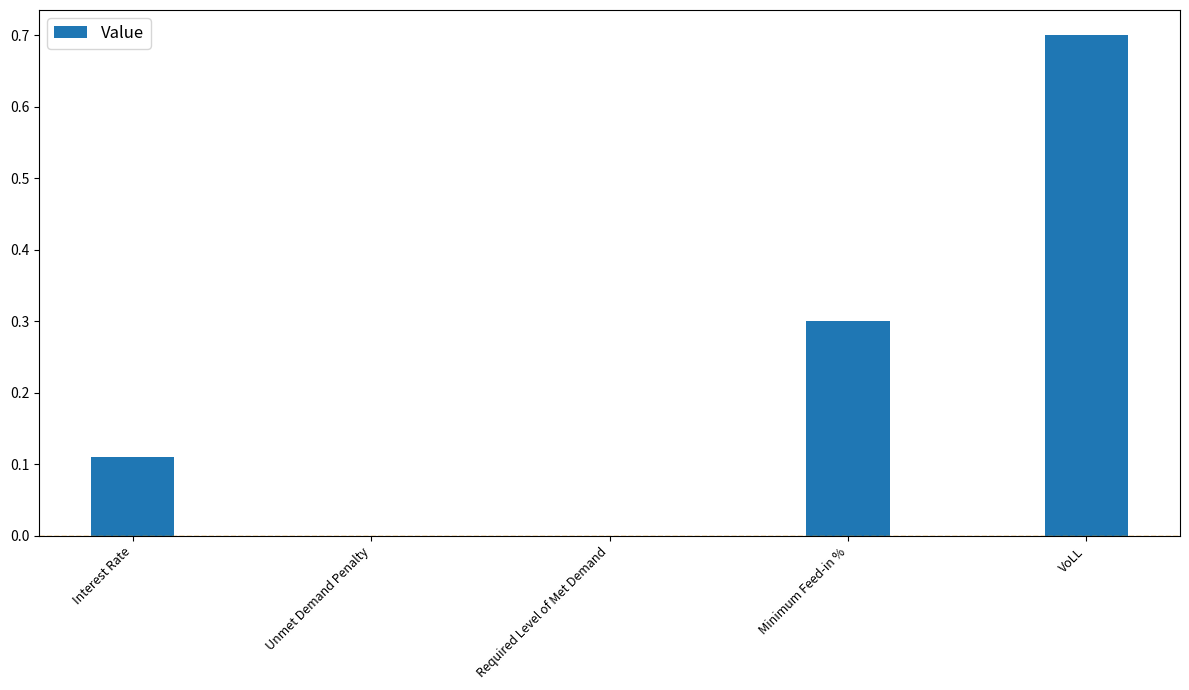

What is the sum of all values?

1.1